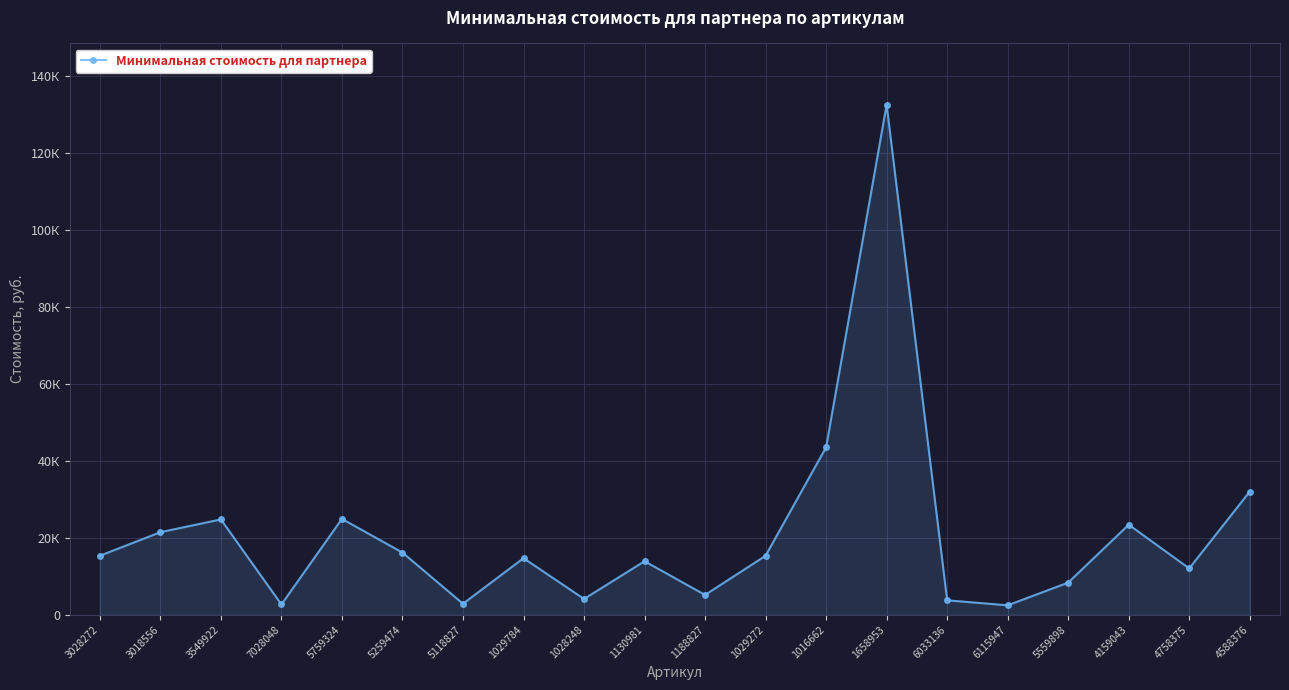

Is this an area chart (filled region under the line)?

Yes